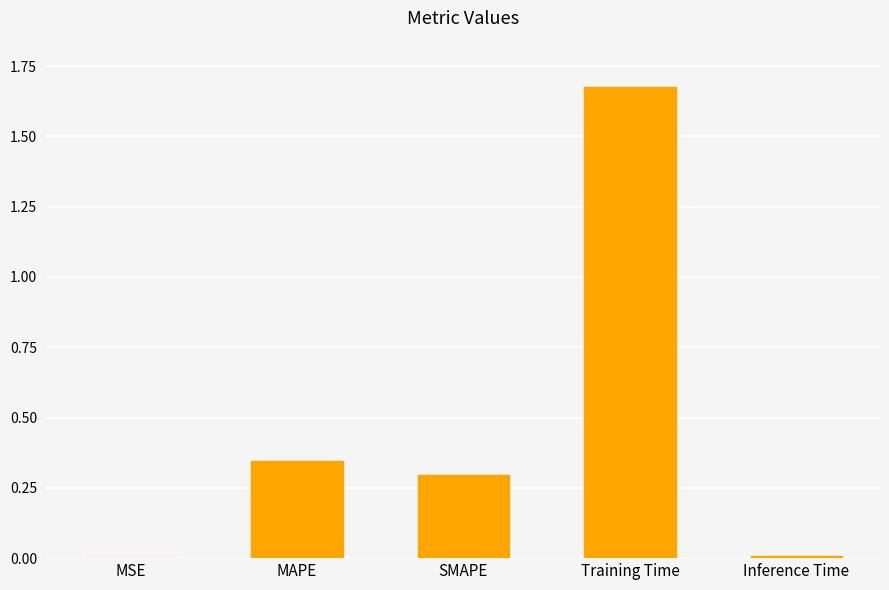

The chart shows a value of 0.0 at Inference Time. True or false?

True